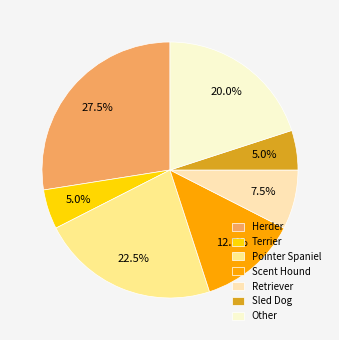

What is the ratio of the value at Scent Hound to the value at Terrier?

2.5